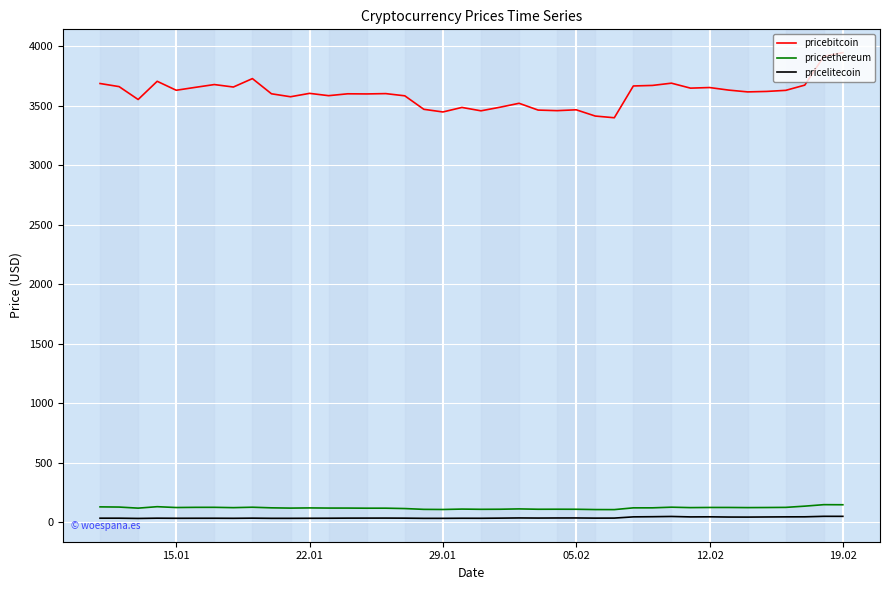

What is the difference between the maximum and minimum values in the pricebitcoin series?

547.6